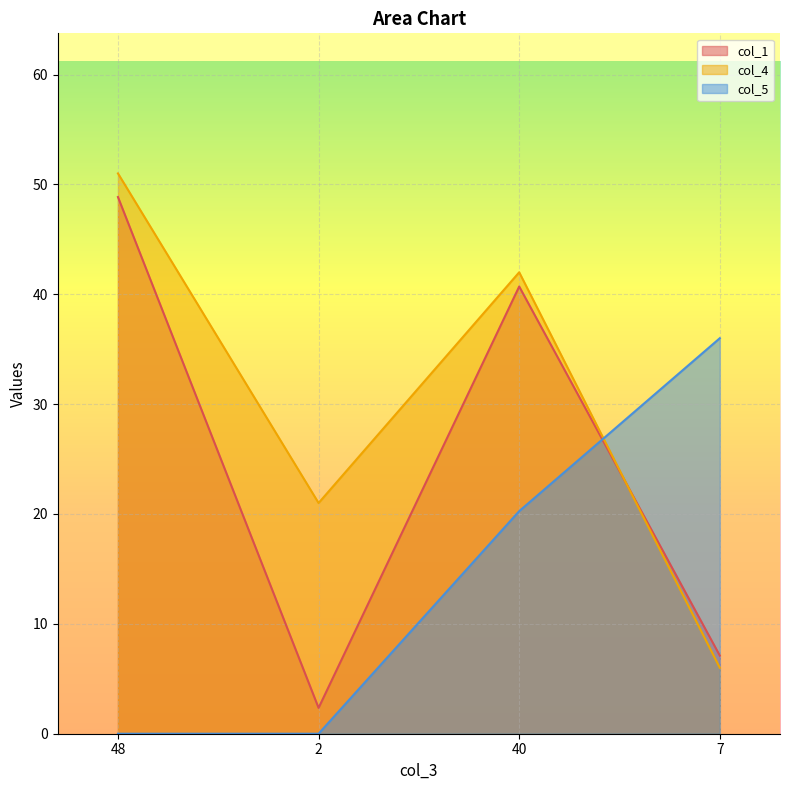

True or false: col_5 has a value of 20.3 at 40.

True